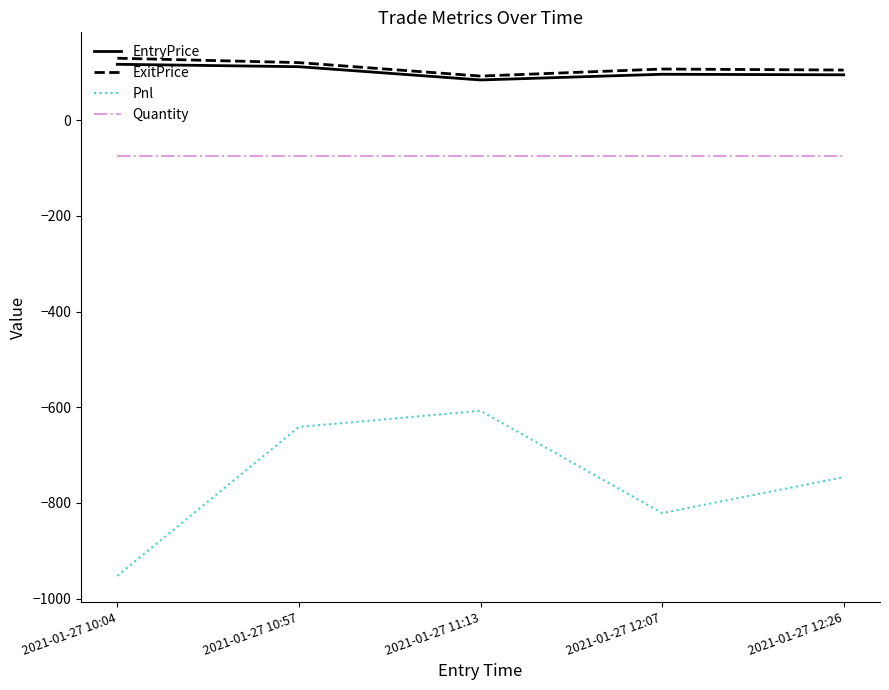

What position from the right is 2021-01-27 12:26?

1